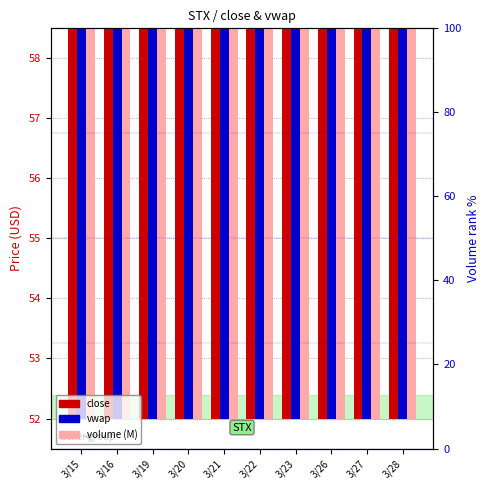

Rank the series at 3/28 from highest to lowest value.

vwap, close, volume (M)